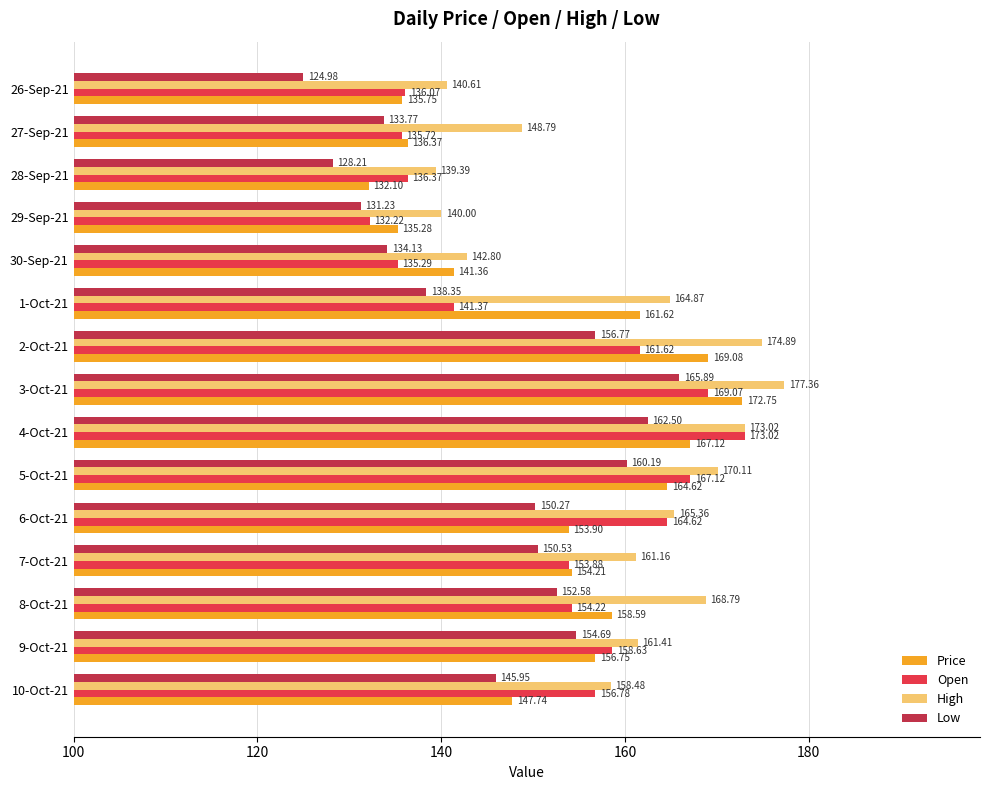

Which label corresponds to the largest value in the chart?

3-Oct-21